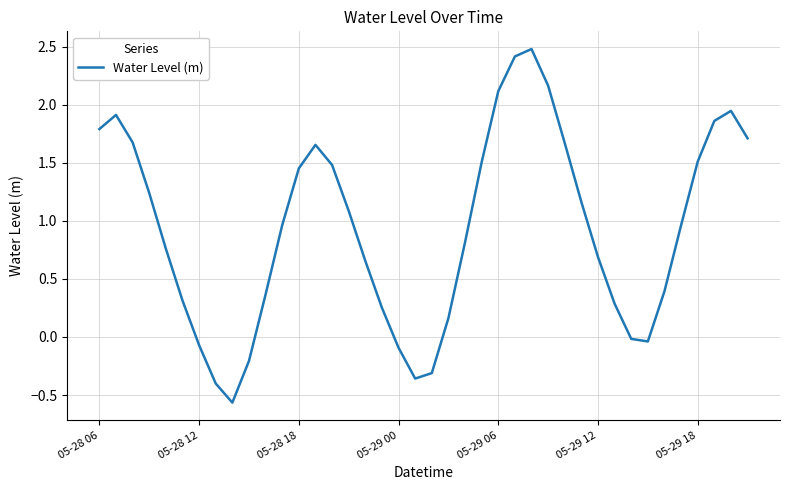

What is the greatest value displayed?

2.5